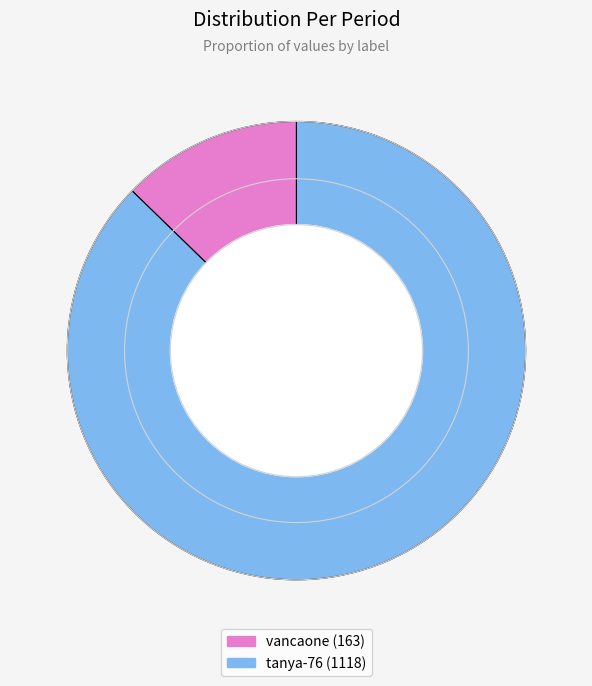

Which category has the biggest portion of the pie?

tanya-76